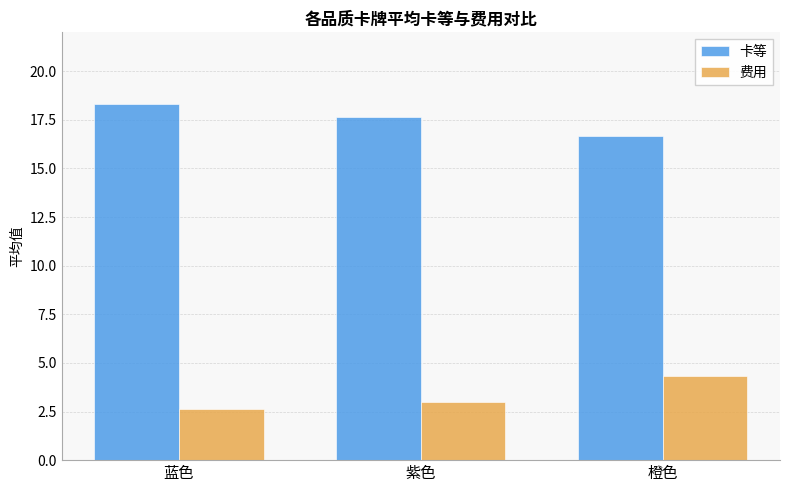

What is the difference between the 费用 values at 紫色 and 蓝色?

0.4